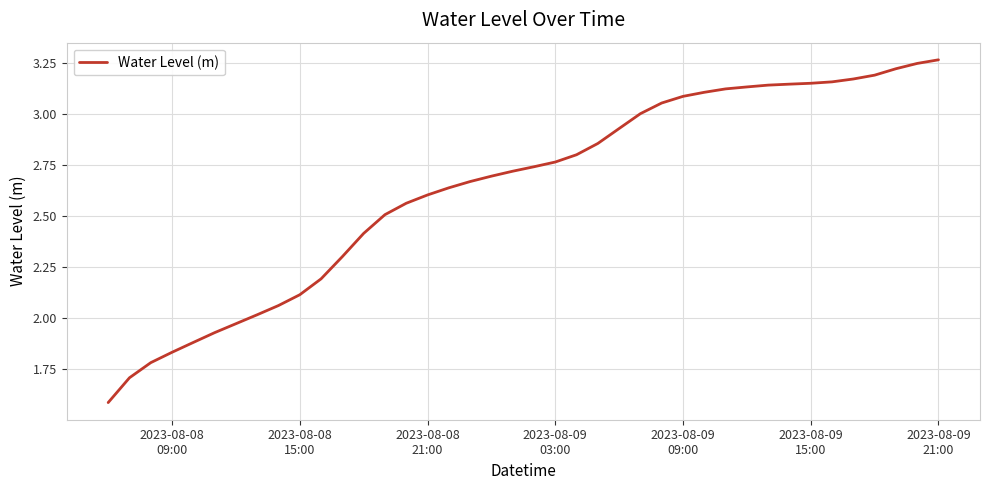

What is the difference between the maximum and minimum values?

1.7